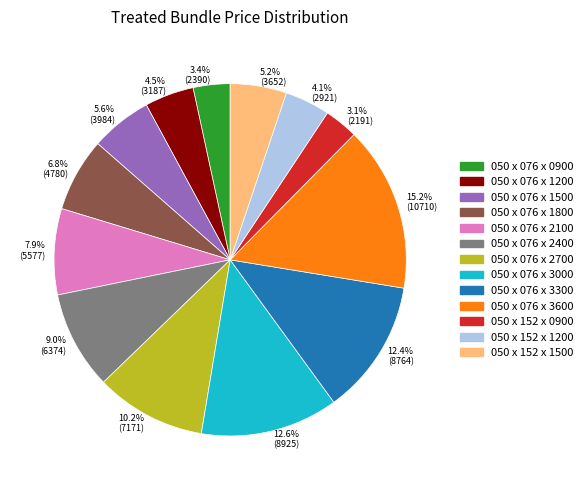

What is the largest slice in the pie chart?

050 x 076 x 3600